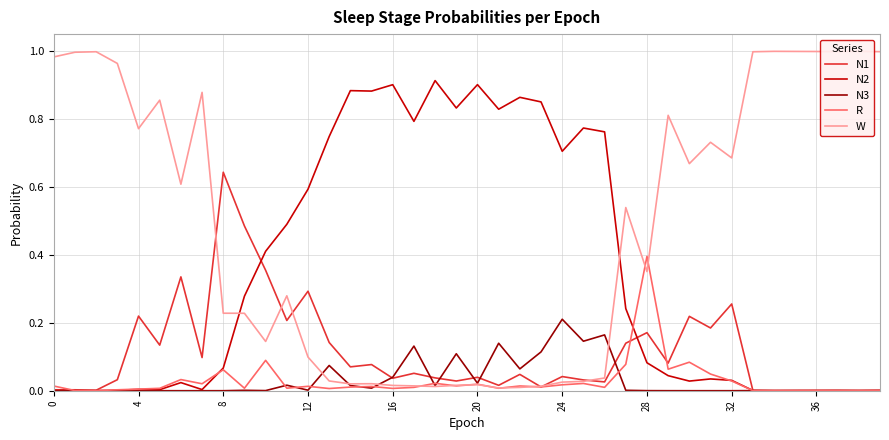

Which series has the largest range (max minus min)?

W